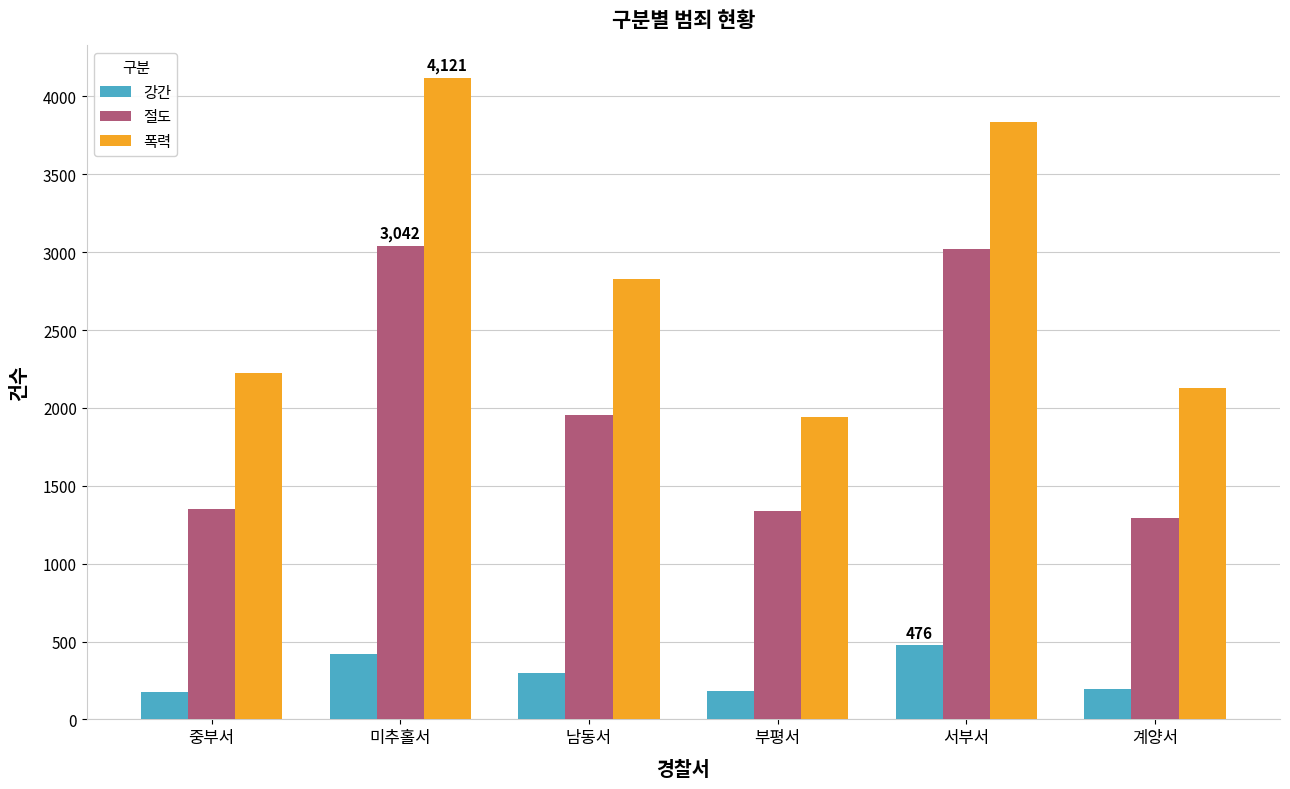

Which series has the largest total across all categories?

폭력